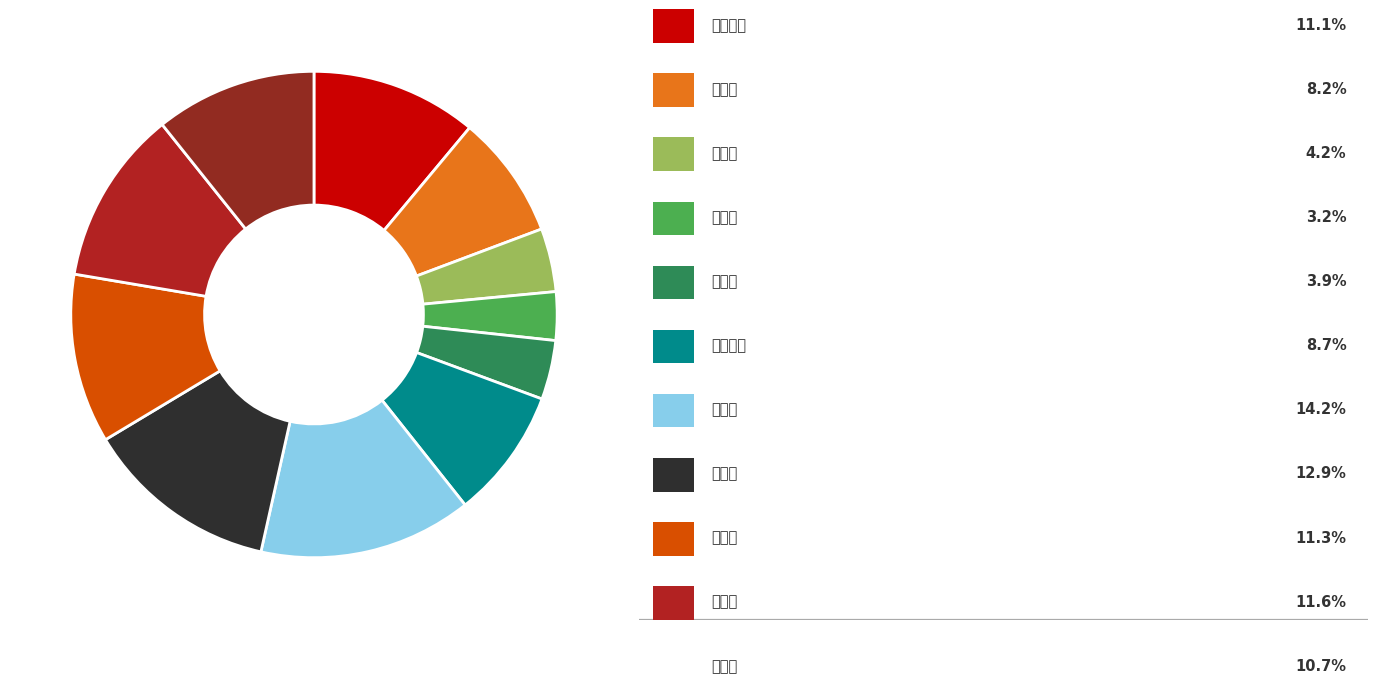

To the nearest percent, what is the average slice percentage?

9%